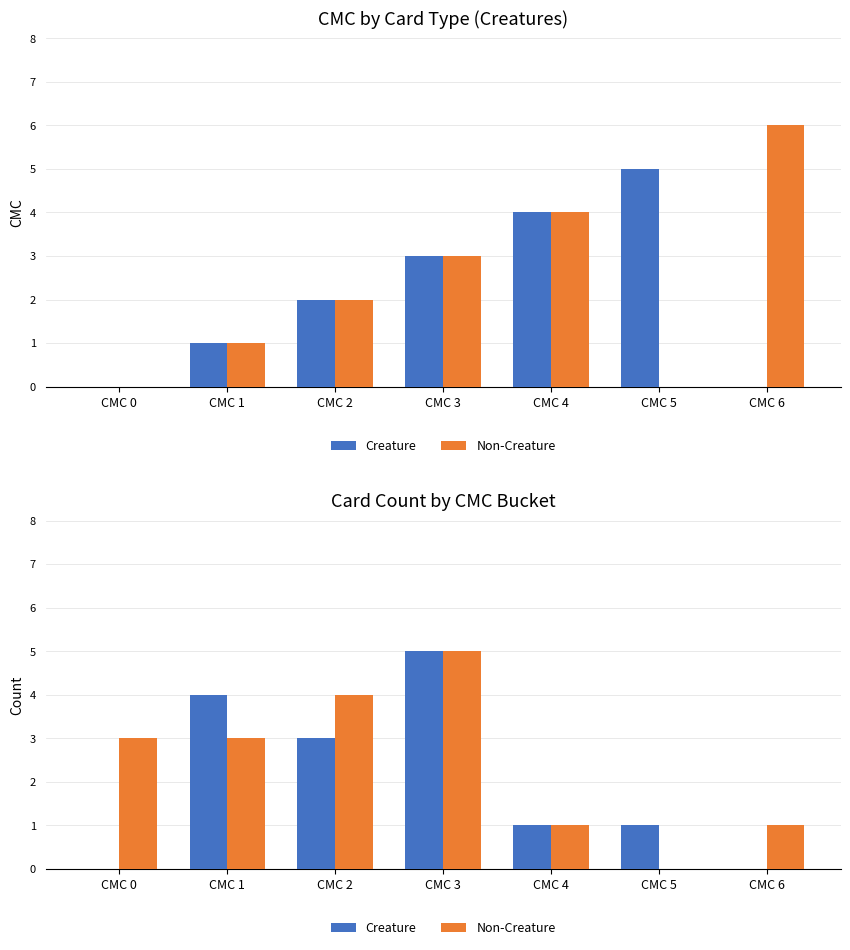

Reading left to right, list all the values displayed in this chart.

Creature: 0	4	3	5	1	1	0
Non-Creature: 3	3	4	5	1	0	1